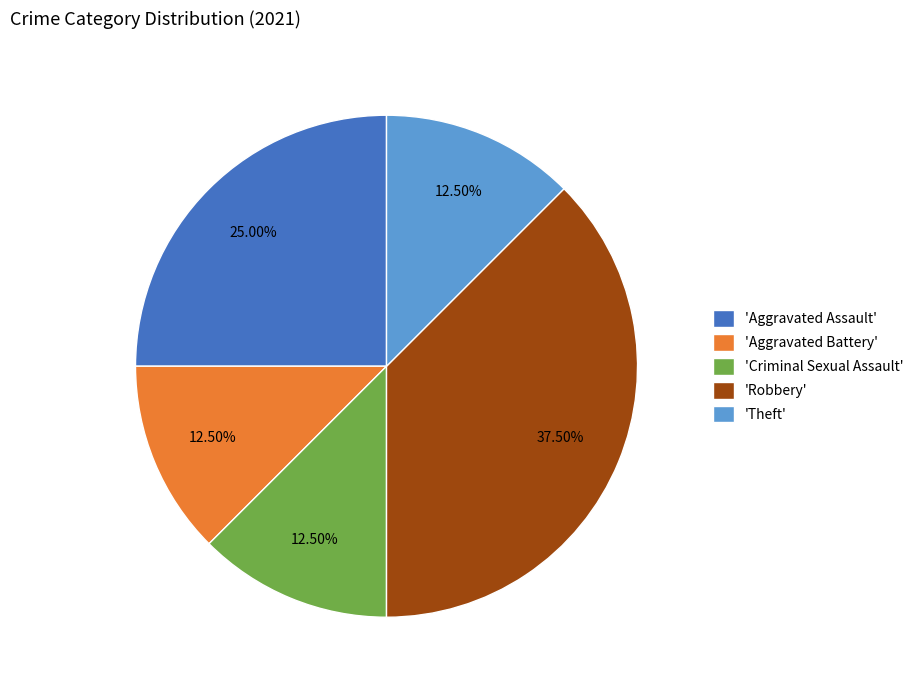

Combined, do 'Aggravated Assault' and 'Aggravated Battery' account for over 50%?

No